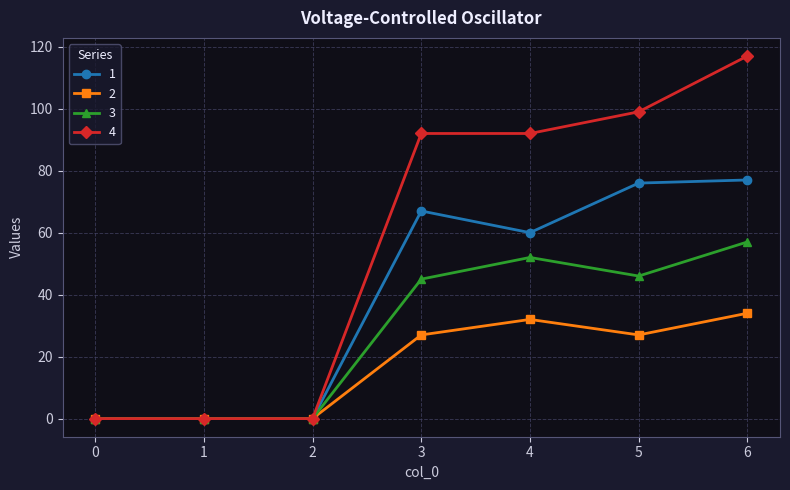

What is the difference between the maximum and minimum values in the 3 series?

57